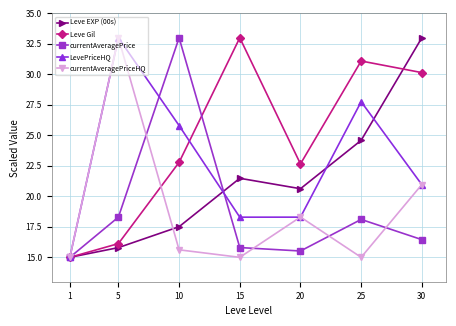

Does the chart display data point markers on the line(s)?

Yes